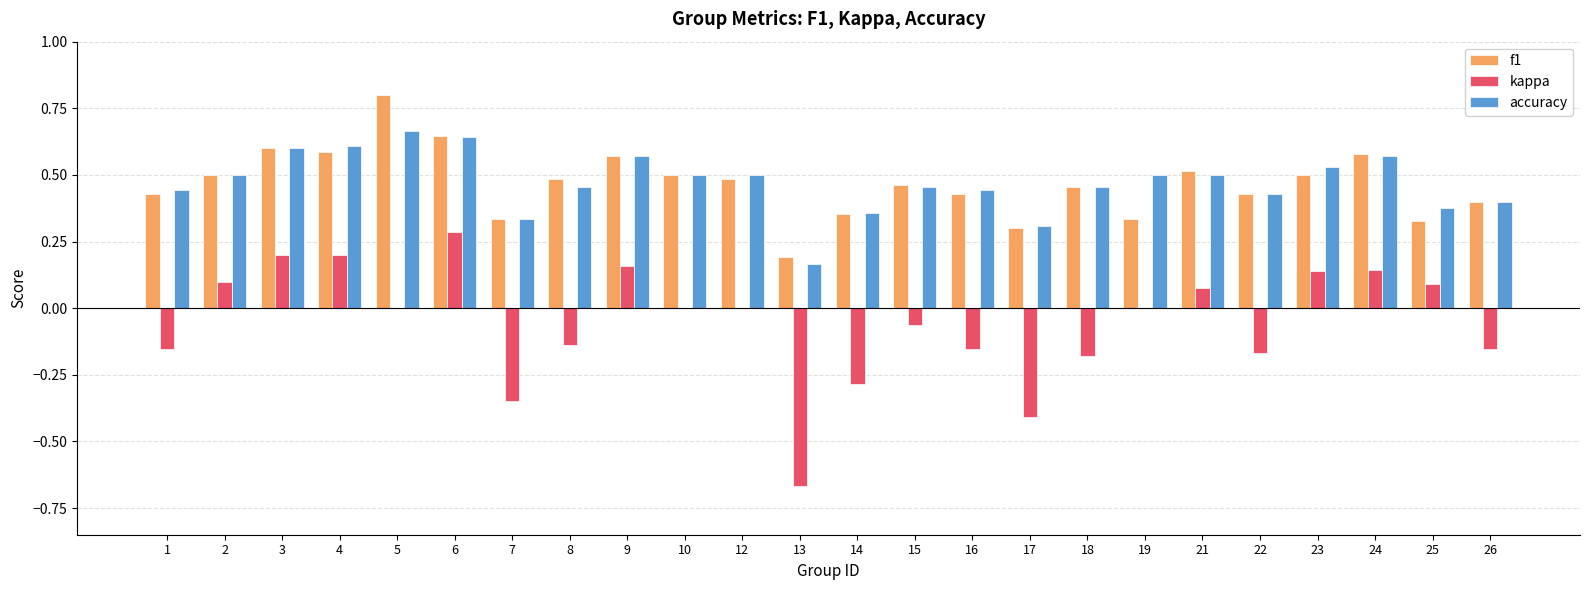

Is the value of f1 at 23 greater than the value of accuracy at 1?

Yes